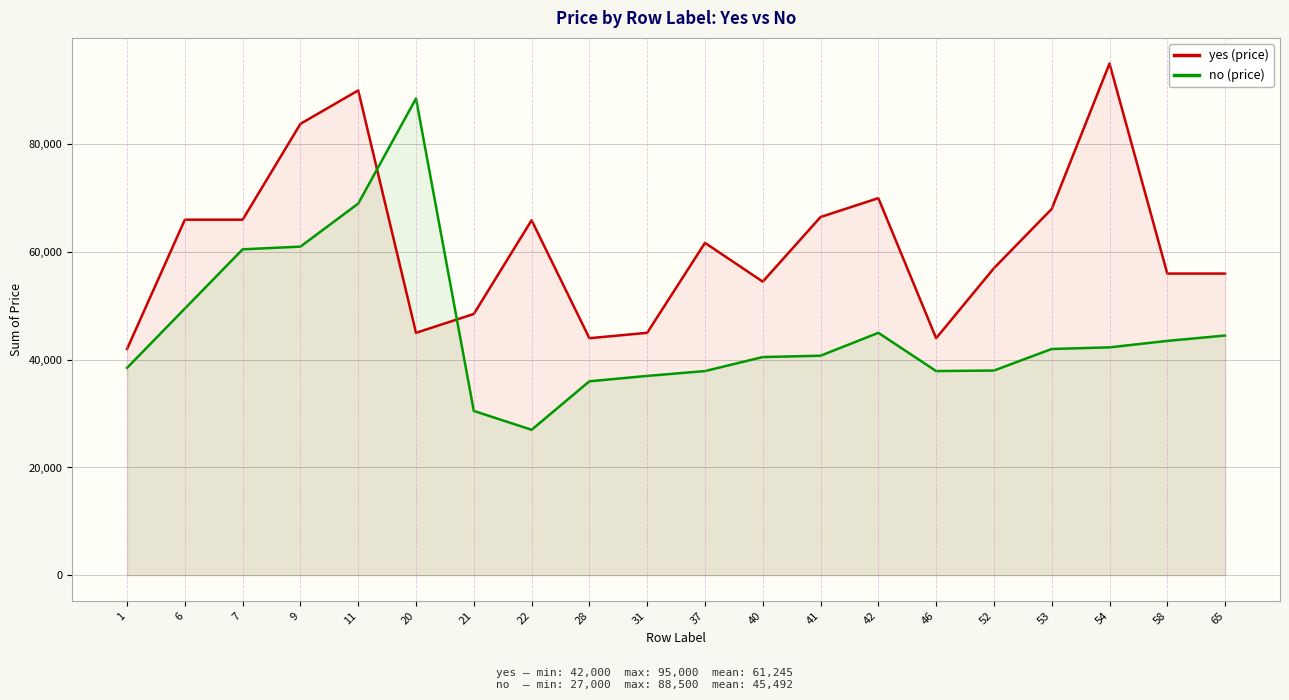

What is the minimum value for no (price)?

27000